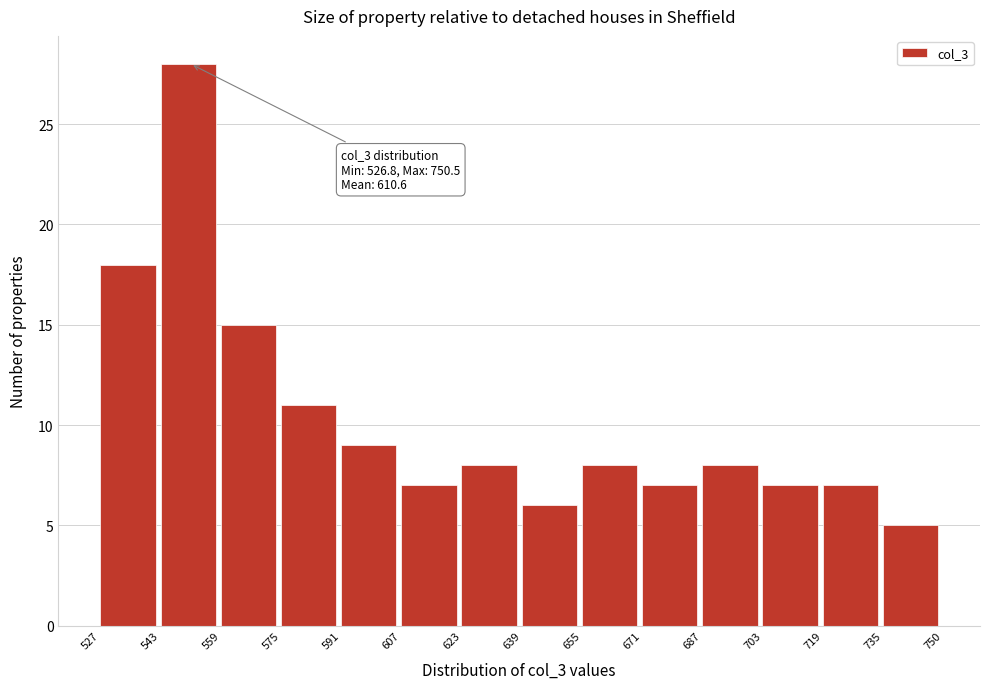

Over which range of the x-axis is the bar tallest?

543 to 559